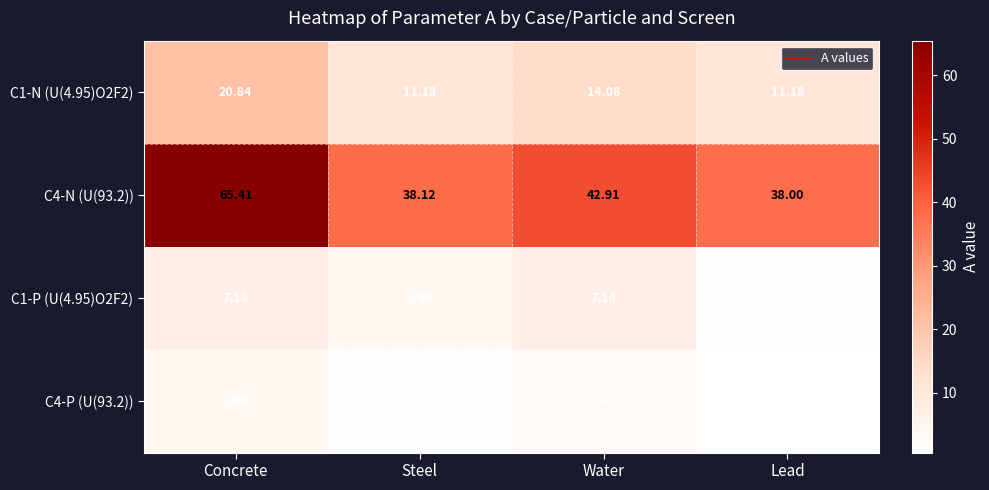

Where does the C1-N (U(4.95)O2F2) series first go above 14?

Concrete